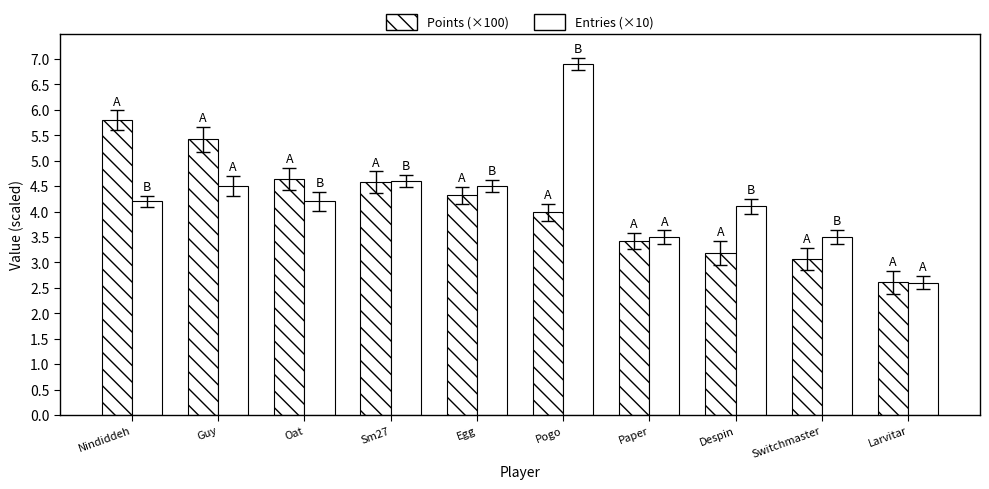

What is the difference between the maximum and minimum values in the Entries (×10) series?

4.3